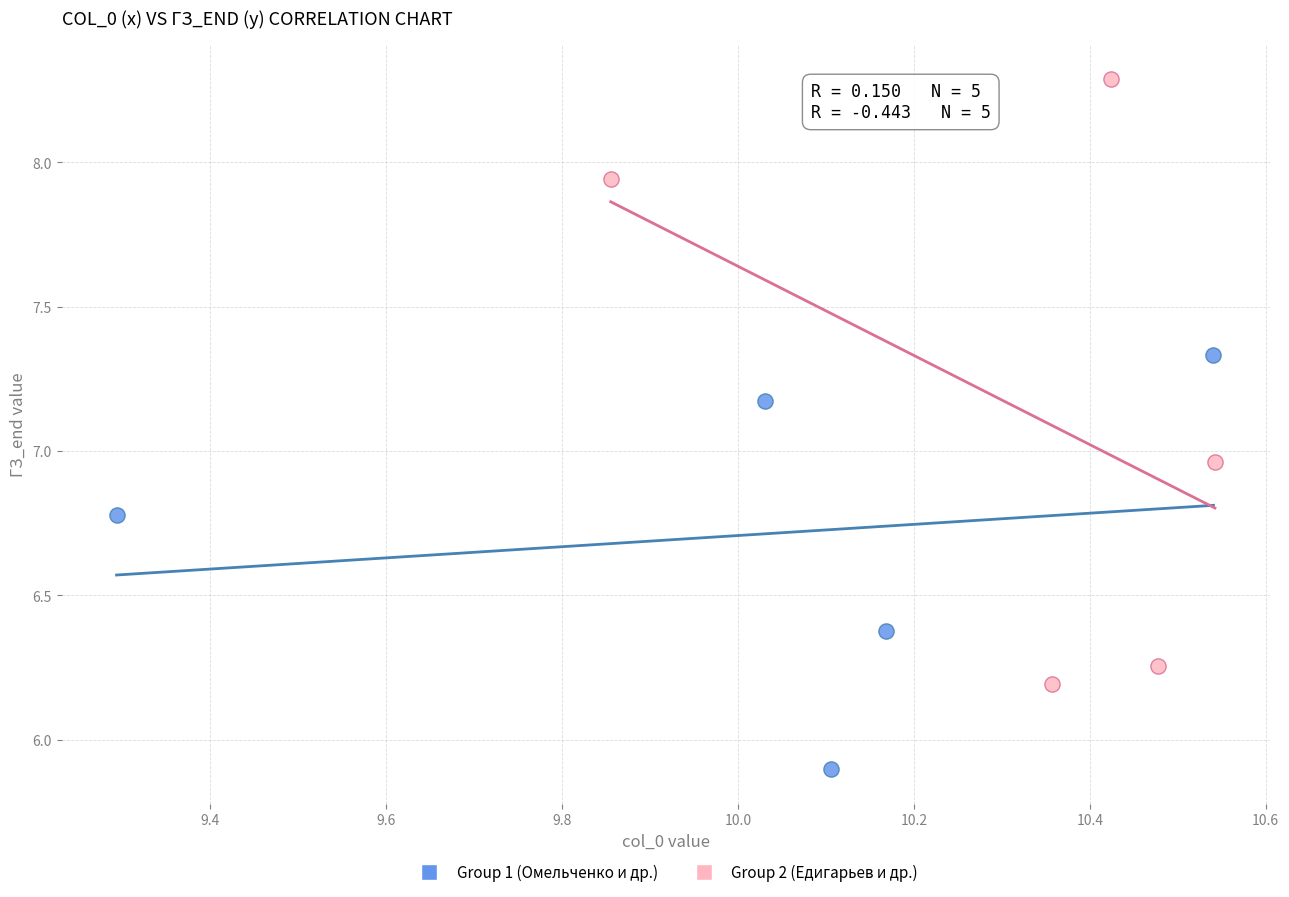

Which series contains the highest Y value?

Group 2 (Едигарьев и др.)